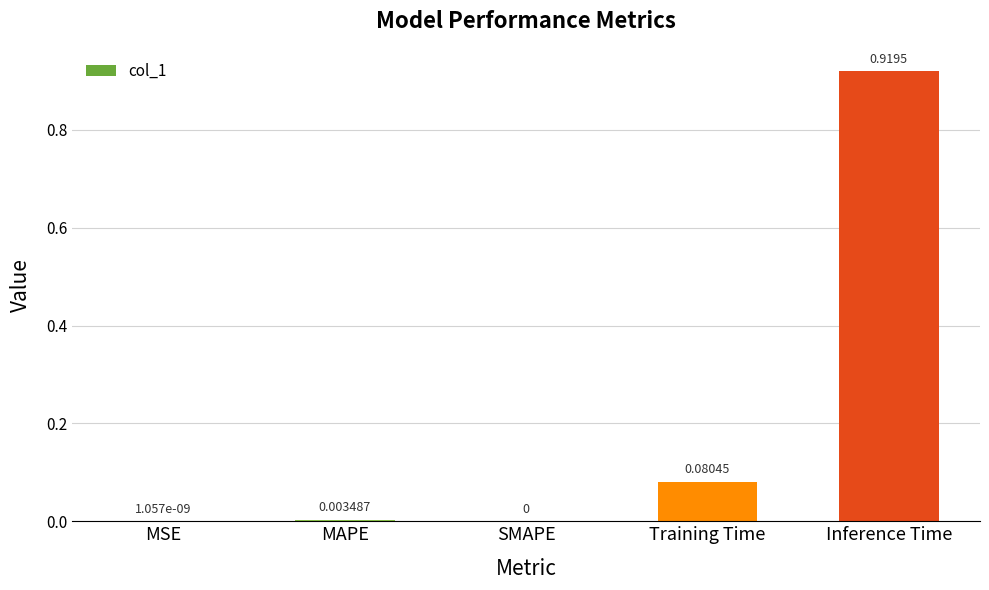

True or false: the data shows 0.0 at SMAPE.

True